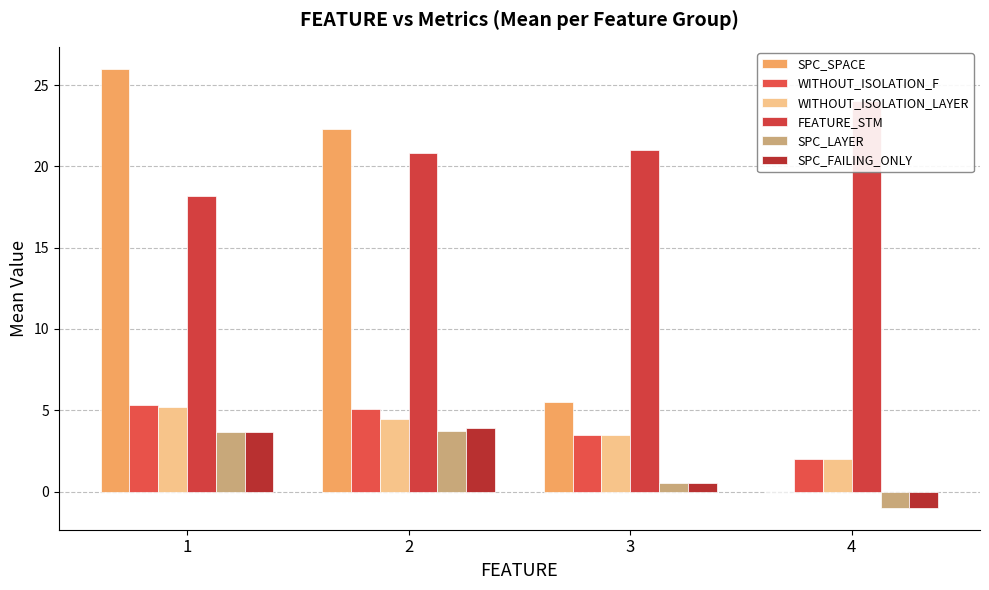

How many bars are there in total?

24